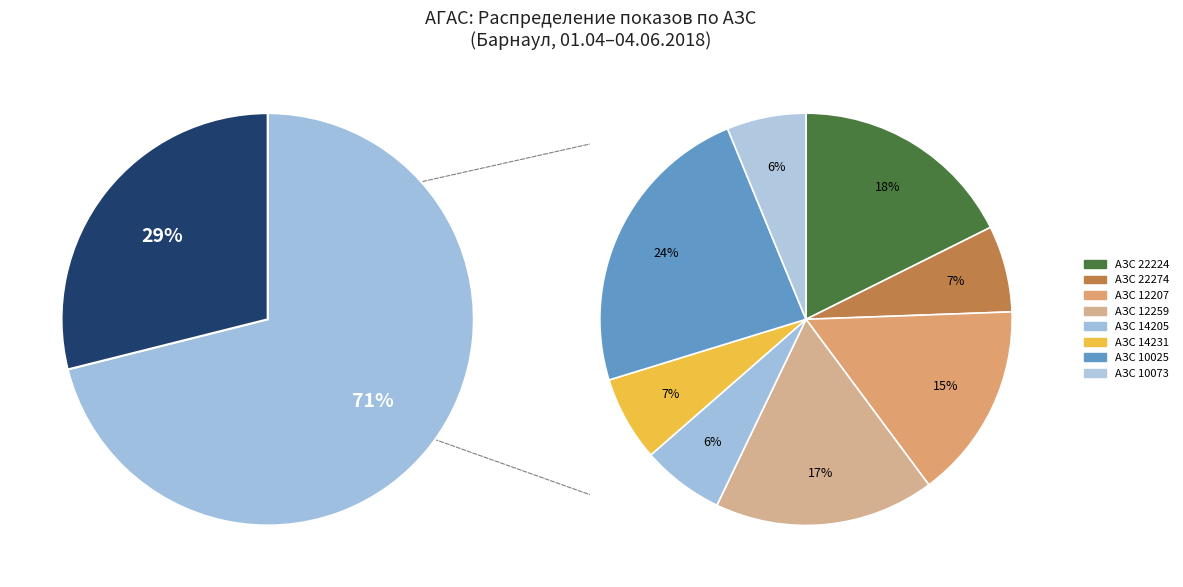

Count the number of slices in the pie.

9